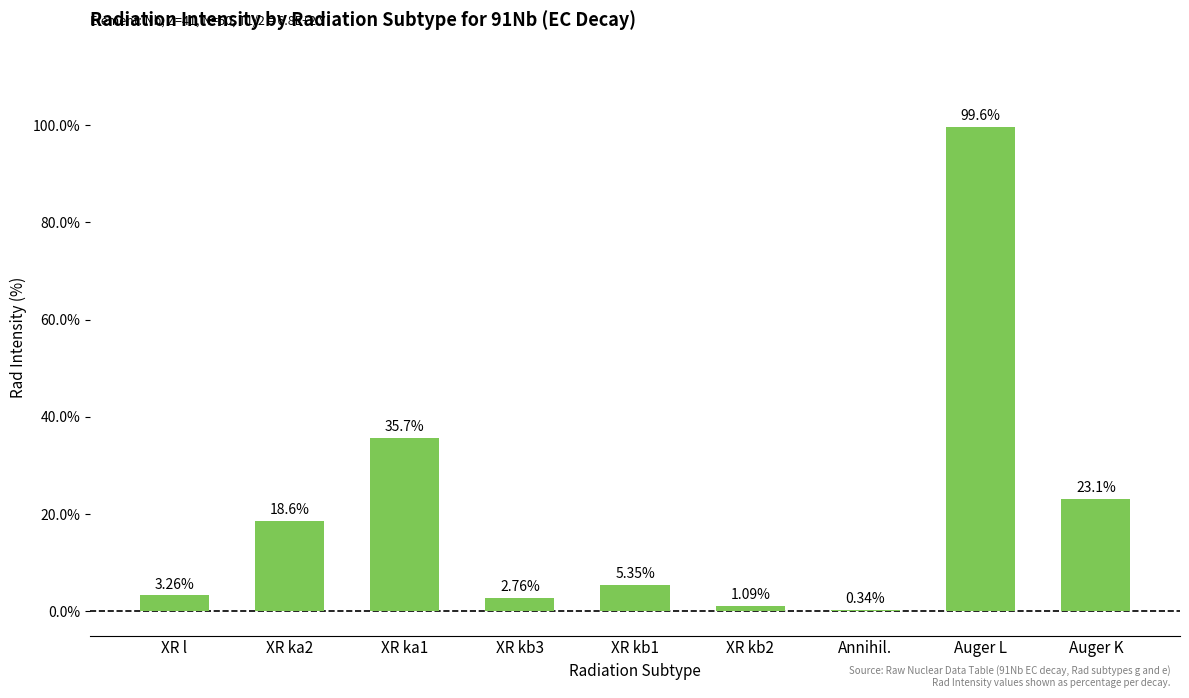

What is the sum of all values?

189.8